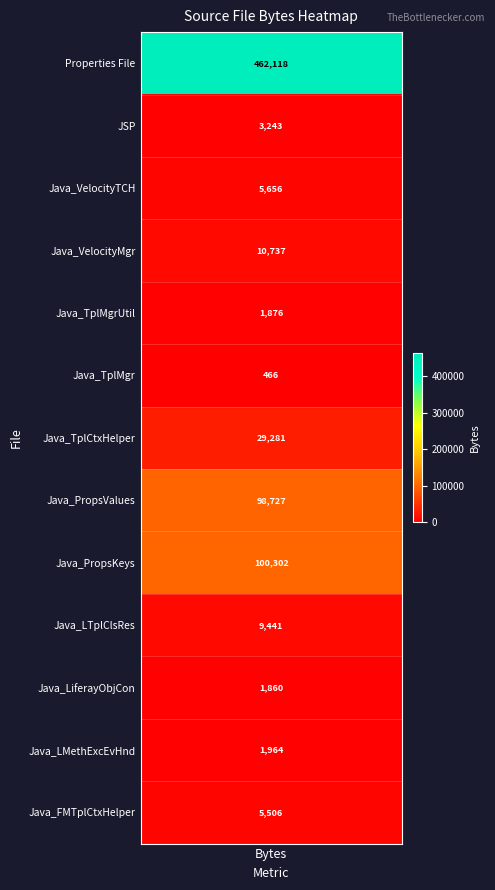

How many values exceed 5656?

6